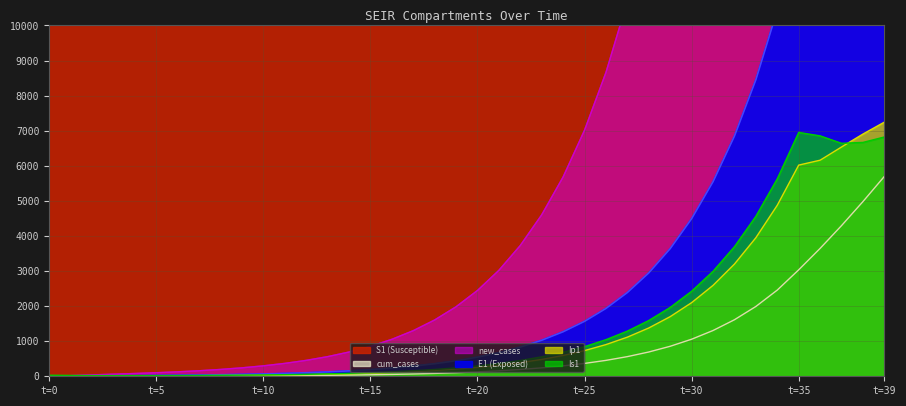

Rank the series by their maximum value, from highest to lowest.

new_cases, S1, E1, Ip1, Is1, cum_cases